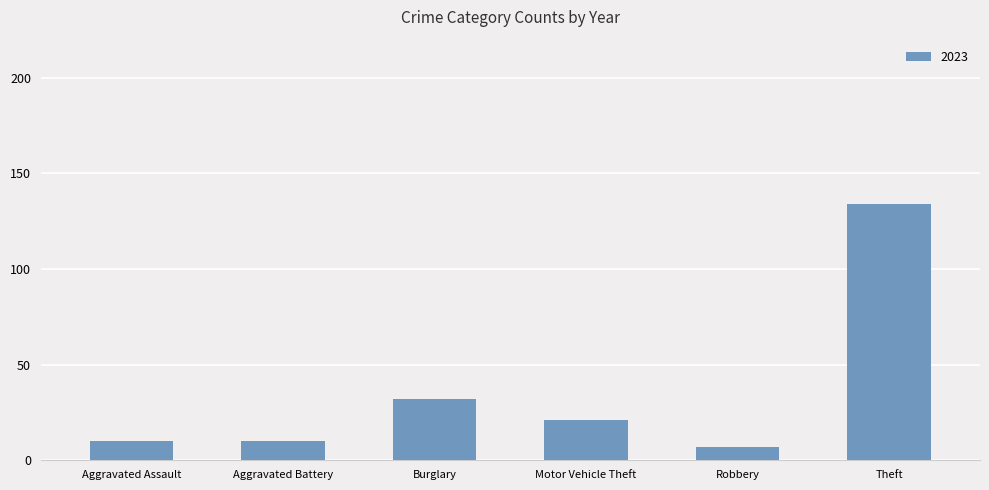

What is the difference between the maximum and second lowest values?

124